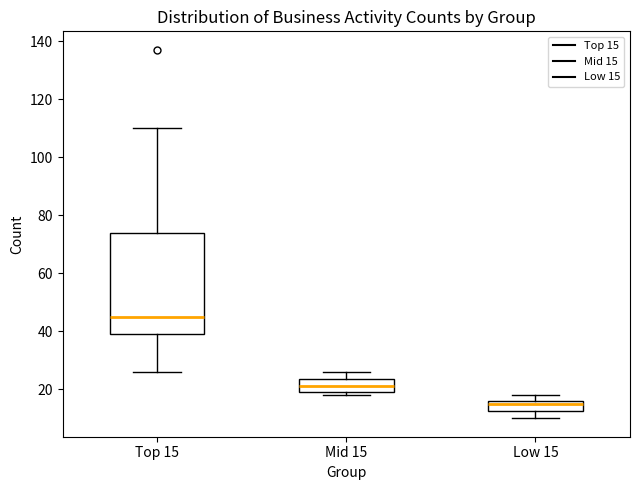

Comparing the boxes themselves (not the whiskers), which one is the tallest?

Top 15